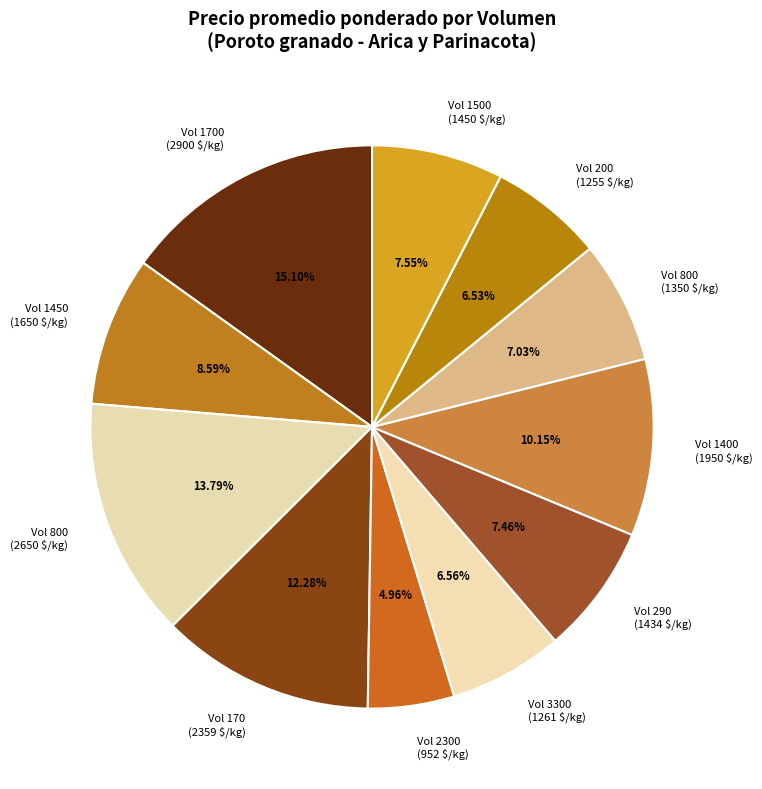

Does Vol 1500 (1450 $/kg) represent more than half of the total?

No